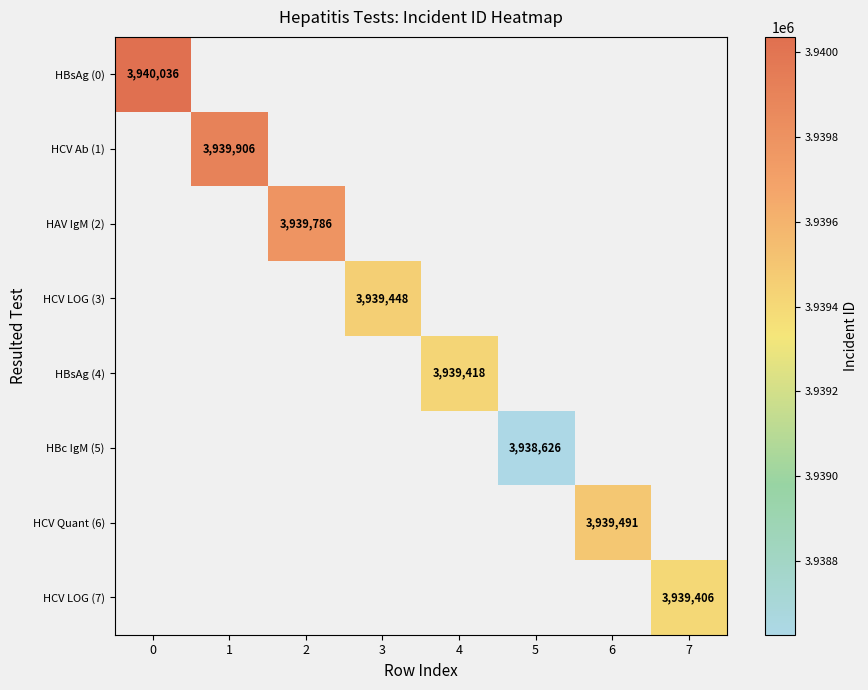

Count the number of categories in the chart.

8